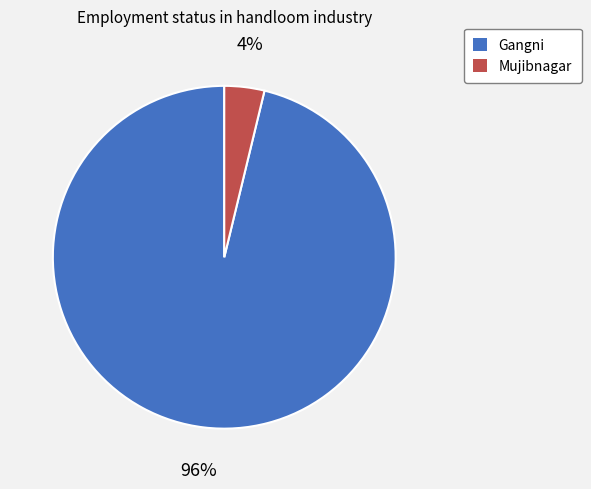

Which slice is the smallest?

Mujibnagar